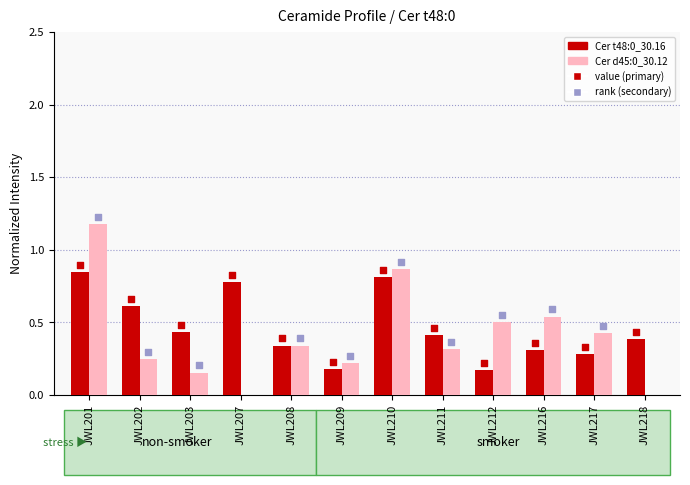

Which series contains the lowest Y value?

Cer d45:0_30.12